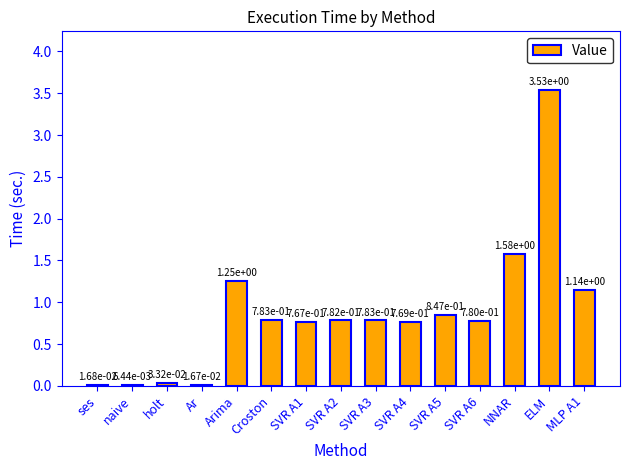

The chart shows a value of 0.4 at SVR A3. True or false?

False